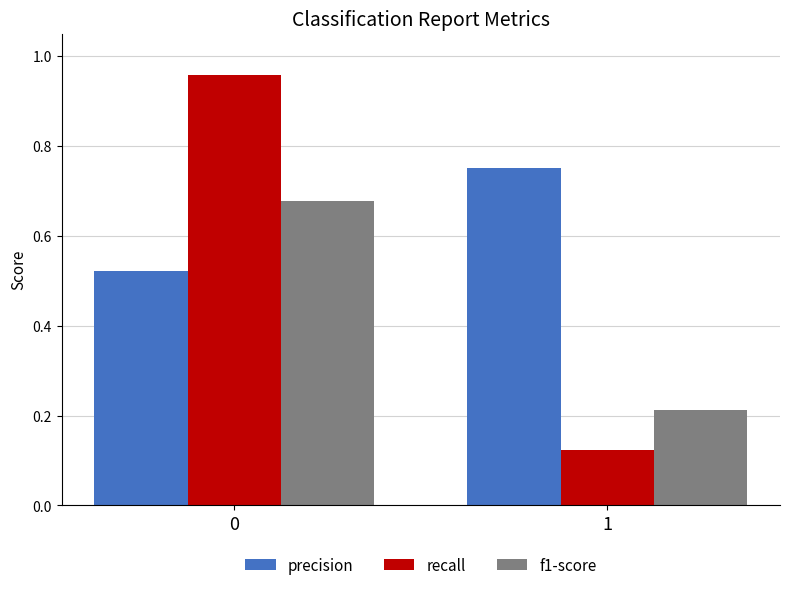

What is the spread (max minus min) of values at 1?

0.6